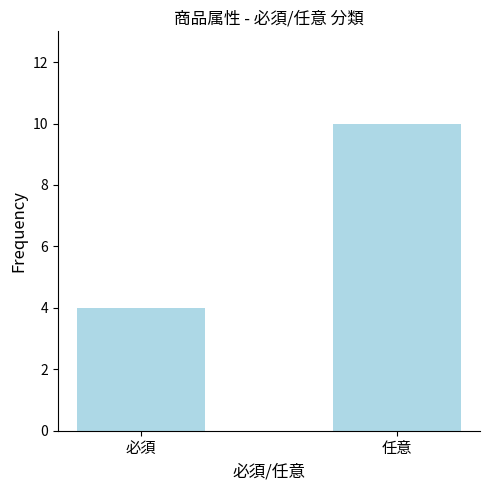

What is the label of the 2nd bar from the left?

任意